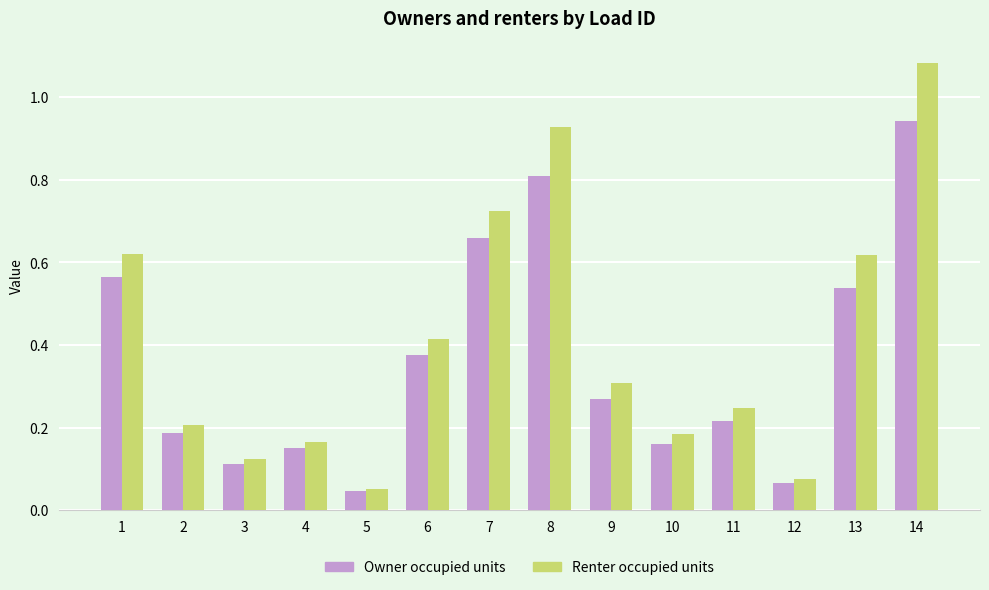

List the series in order of their overall mean, lowest first.

Owner occupied units, Renter occupied units